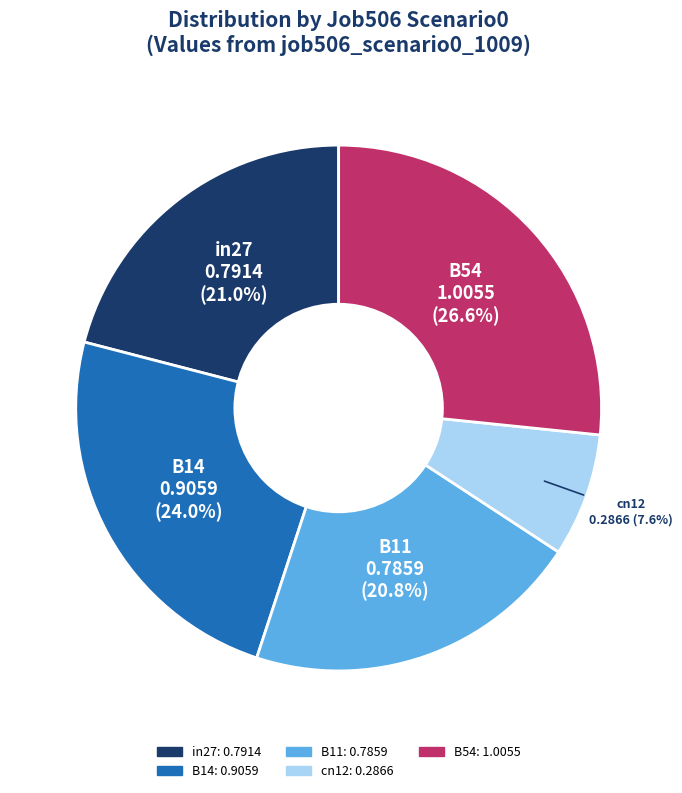

The in27 slice represents 16% of the pie. True or false?

False